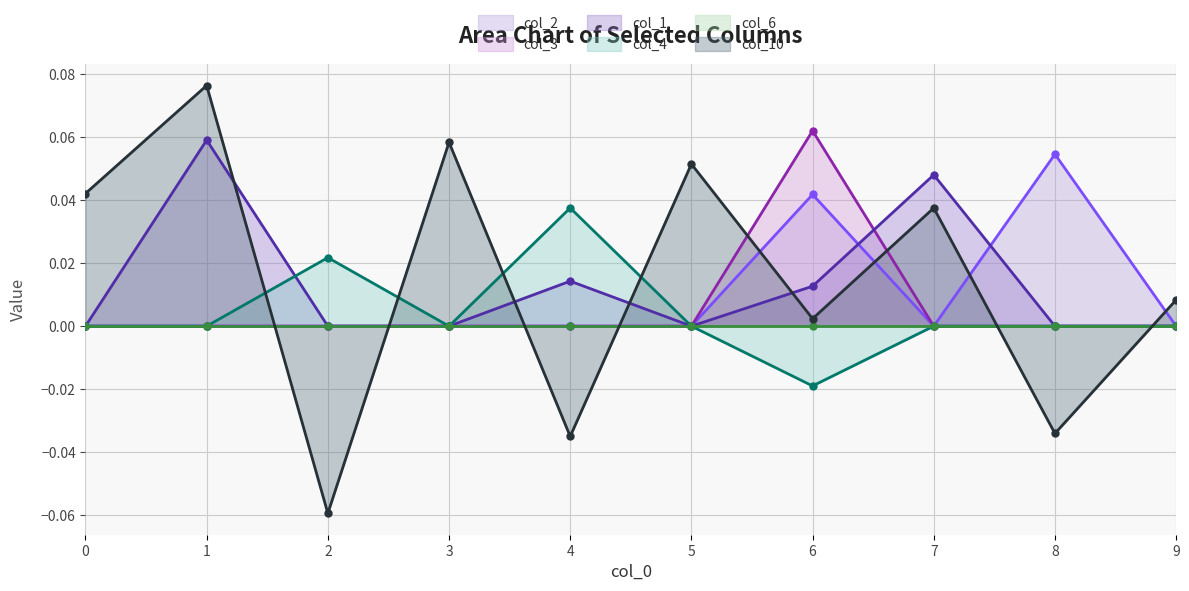

The col_3 series shows 0.0 at 9. True or false?

True